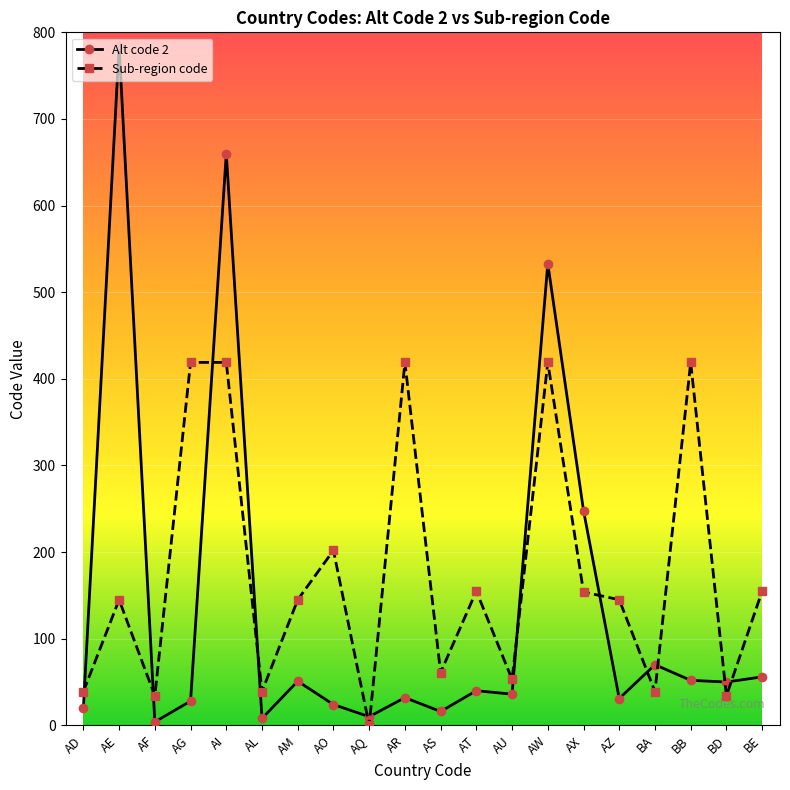

What are all the series names shown in the legend?

Alt code 2, Sub-region code